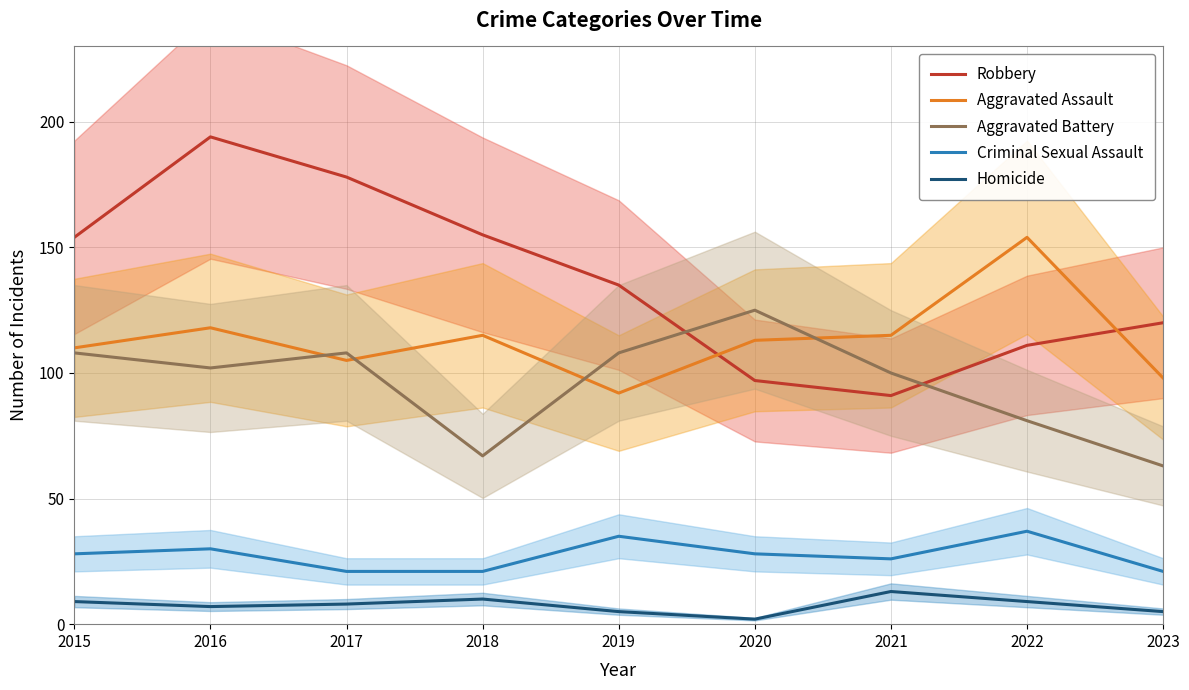

The Robbery series shows 348 at 2016. True or false?

False